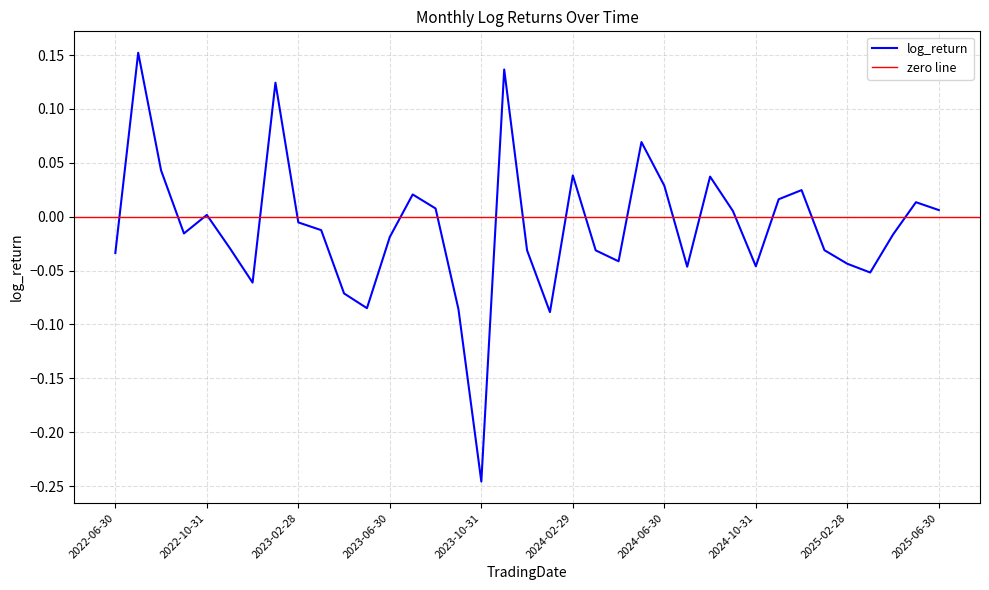

True or false: there are more than 2 points higher than both neighbors.

True